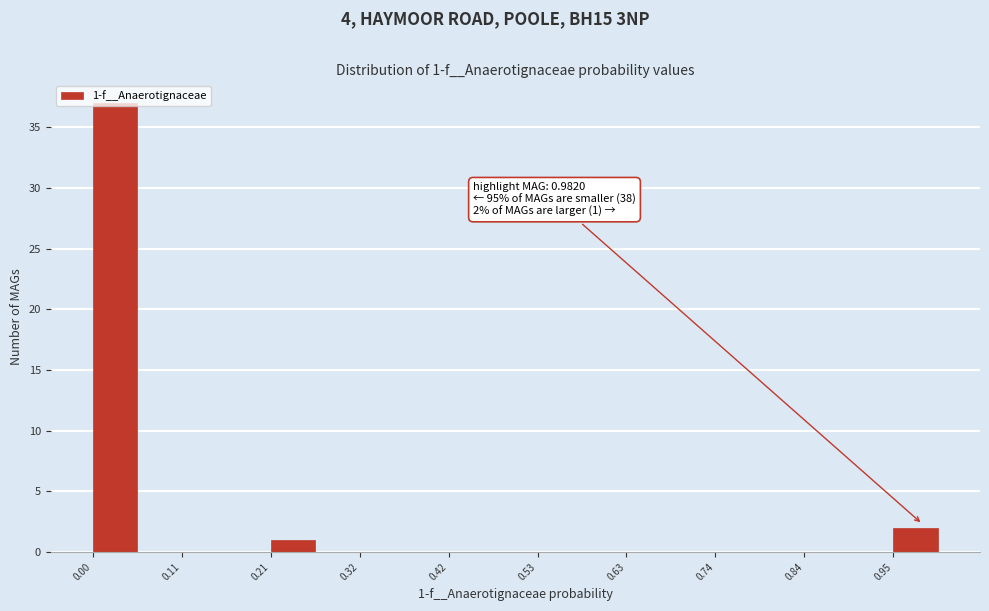

Read against the x-axis, roughly where is the centre of the tallest bar?

0.02